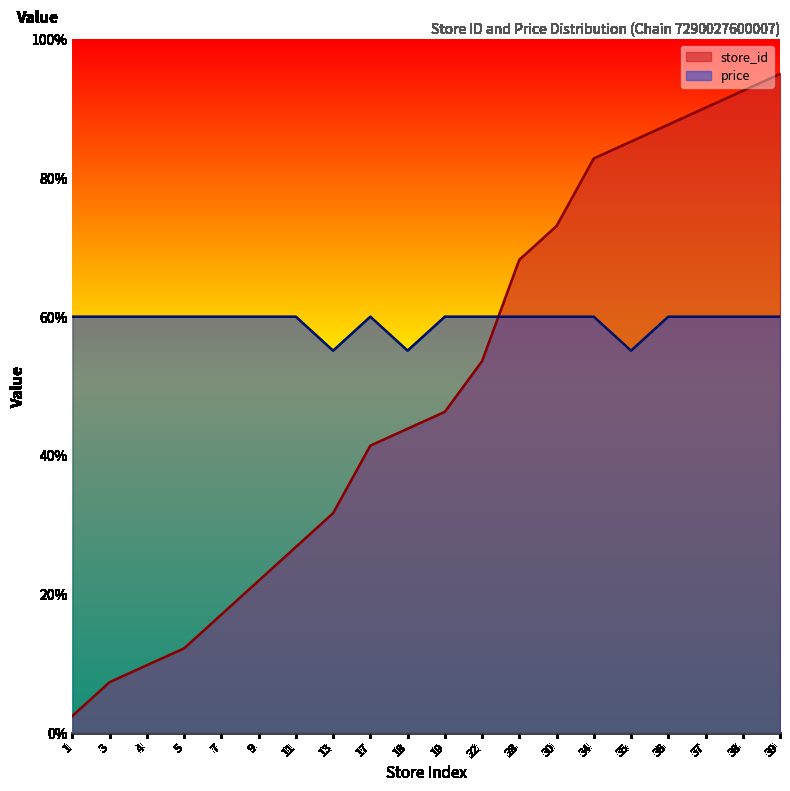

List the series in order of their peak value, lowest first.

price, store_id